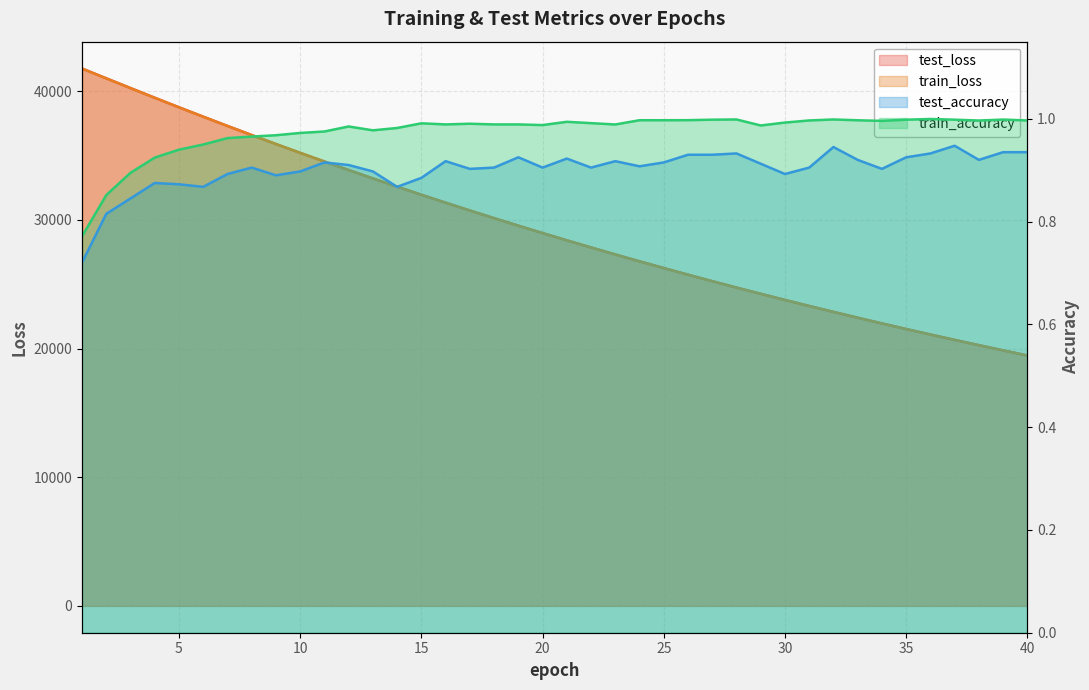

The test_accuracy series shows 0.9 at 20. True or false?

True